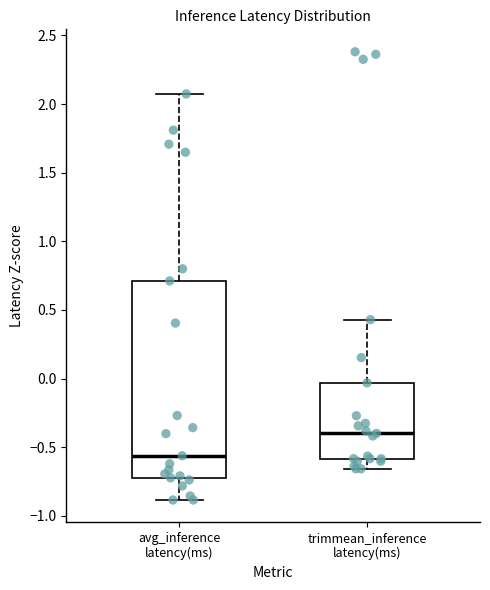

Which box's median line is the lowest?

avg_inference latency(ms)